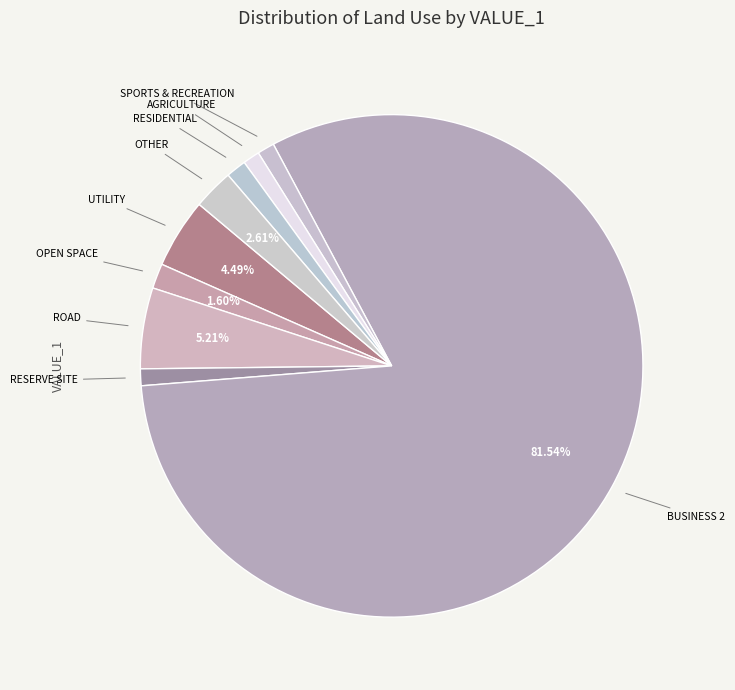

Between OTHER and RESERVE SITE, which is larger?

OTHER